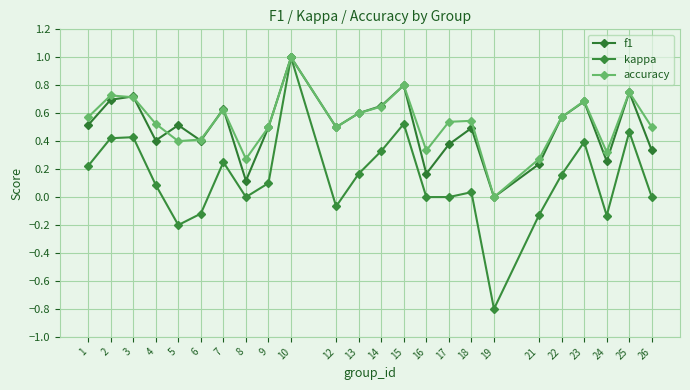

Does the chart display data point markers on the line(s)?

Yes